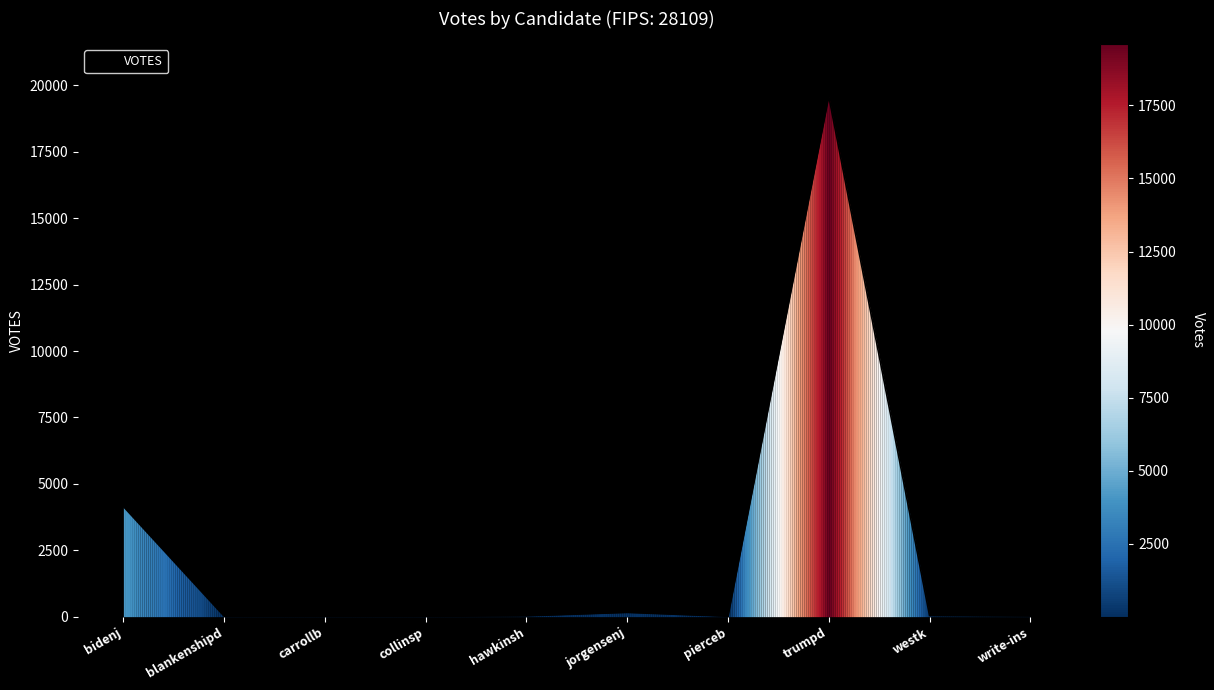

Is it true that the value at bidenj is 4148?

True